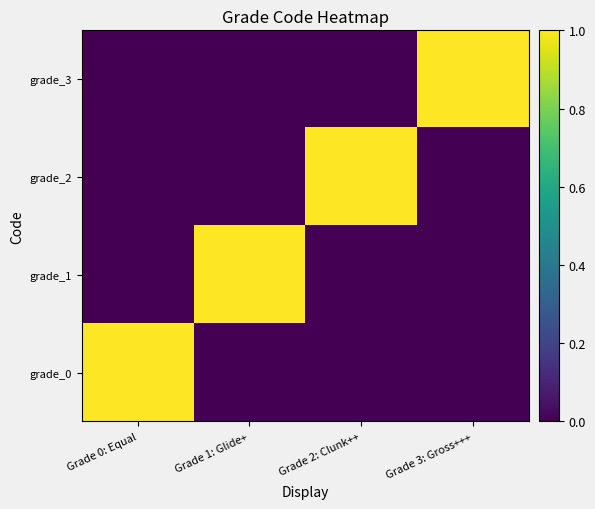

Which has a higher value, Grade 2: Clunk++ or Grade 3: Gross+++?

Grade 2: Clunk++